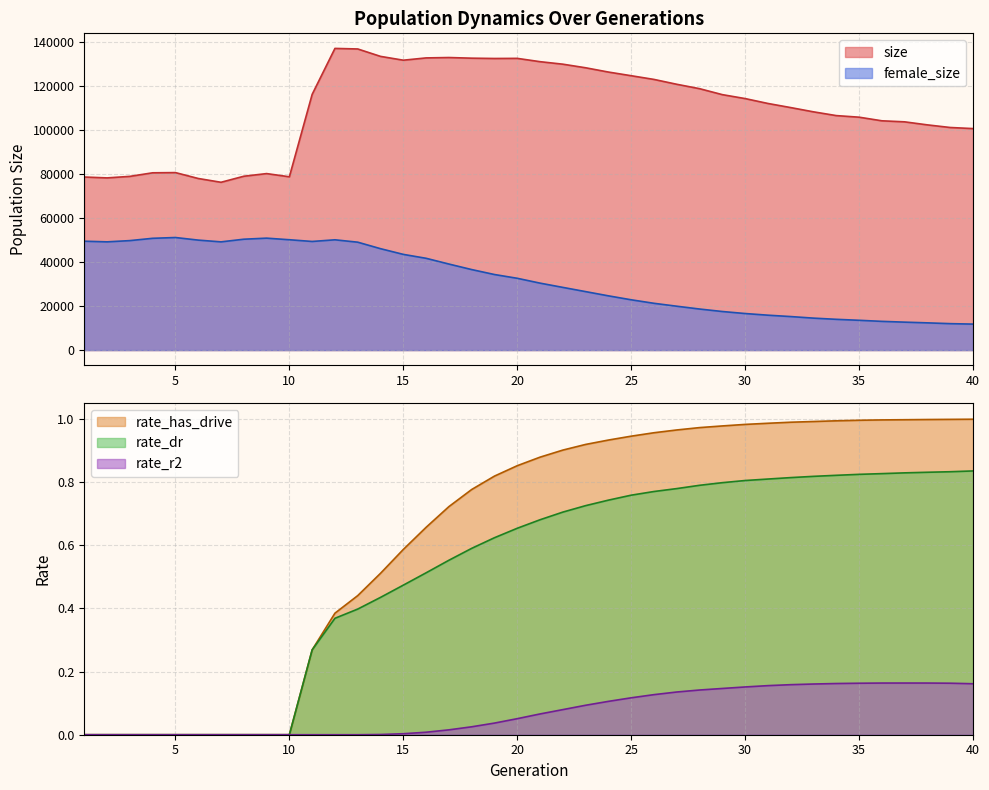

Which series has the largest total across all categories?

size